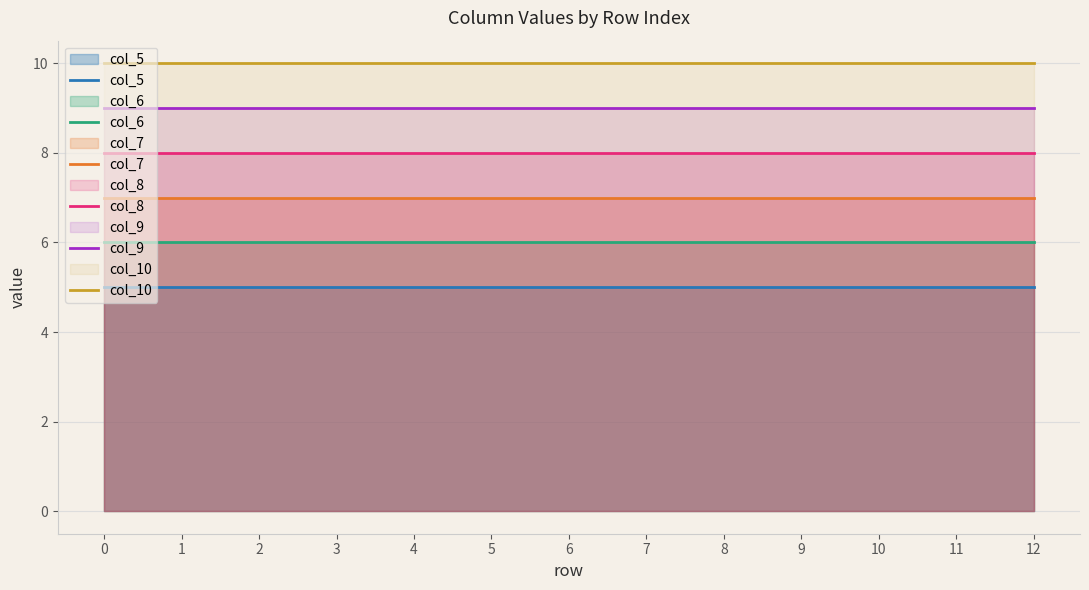

What is the lowest value of the col_6 series?

6